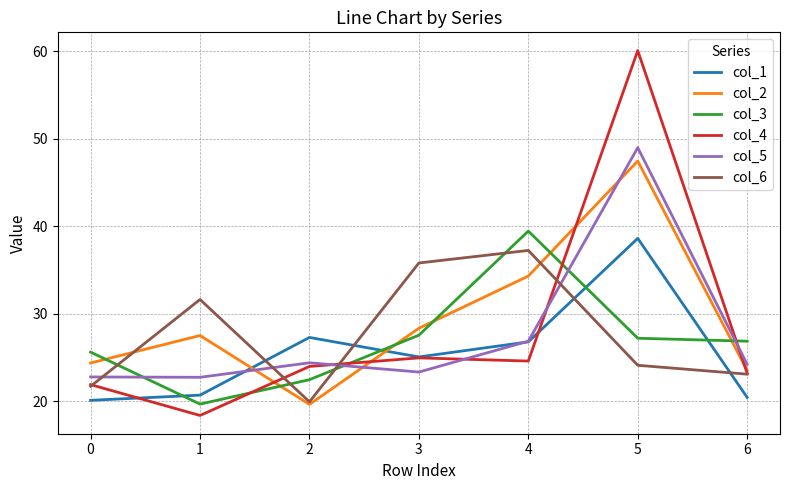

Is it true that col_6 equals 19.9 at 2?

True